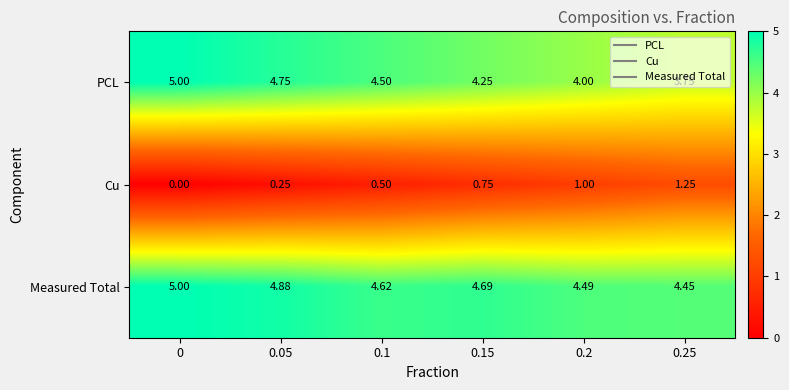

Which series has the largest total across all categories?

Measured Total